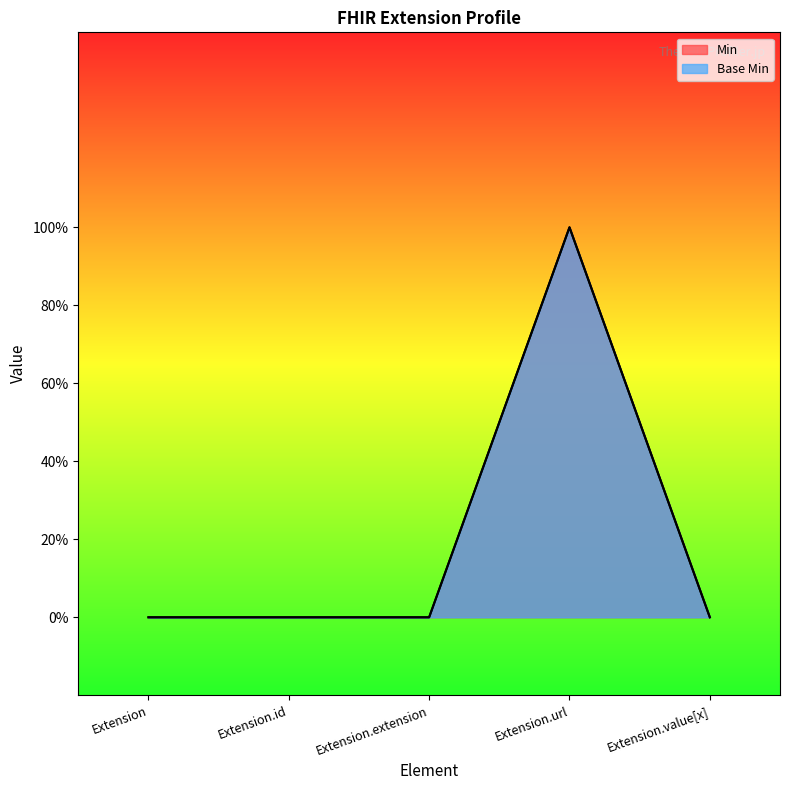

What is the label of the 3rd point from the right?

Extension.extension